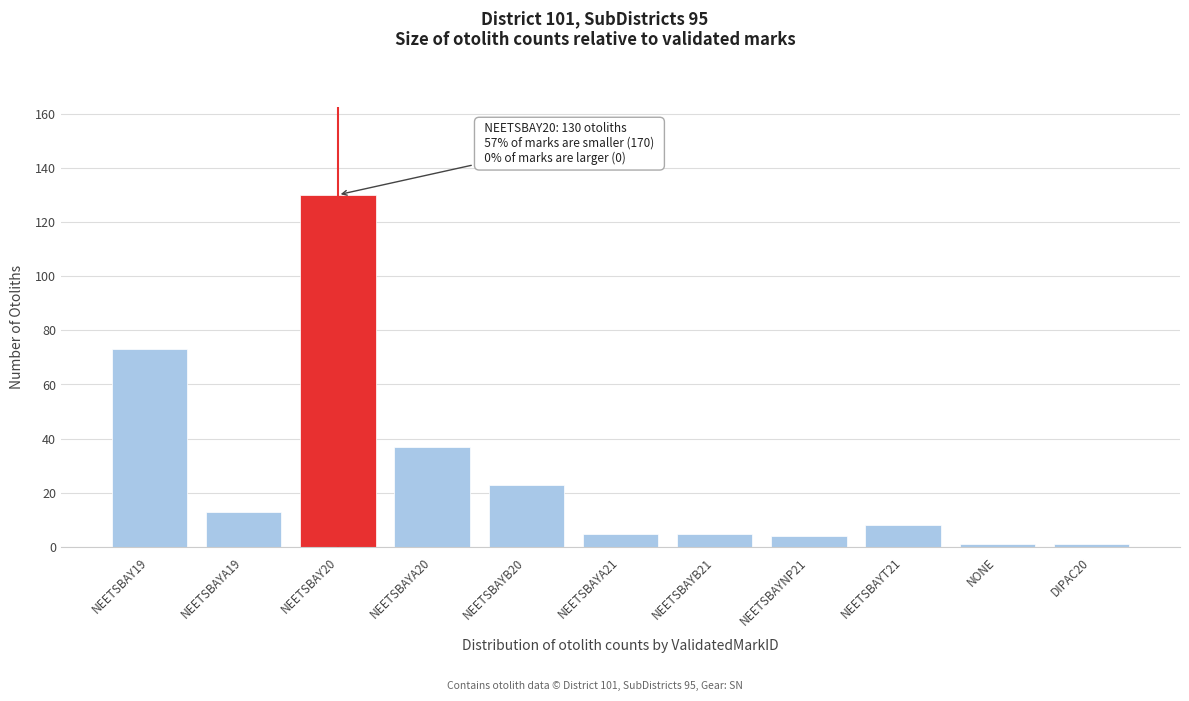

Reading left to right, what are all the values shown in this chart?

73	13	130	37	23	5	5	4	8	1	1